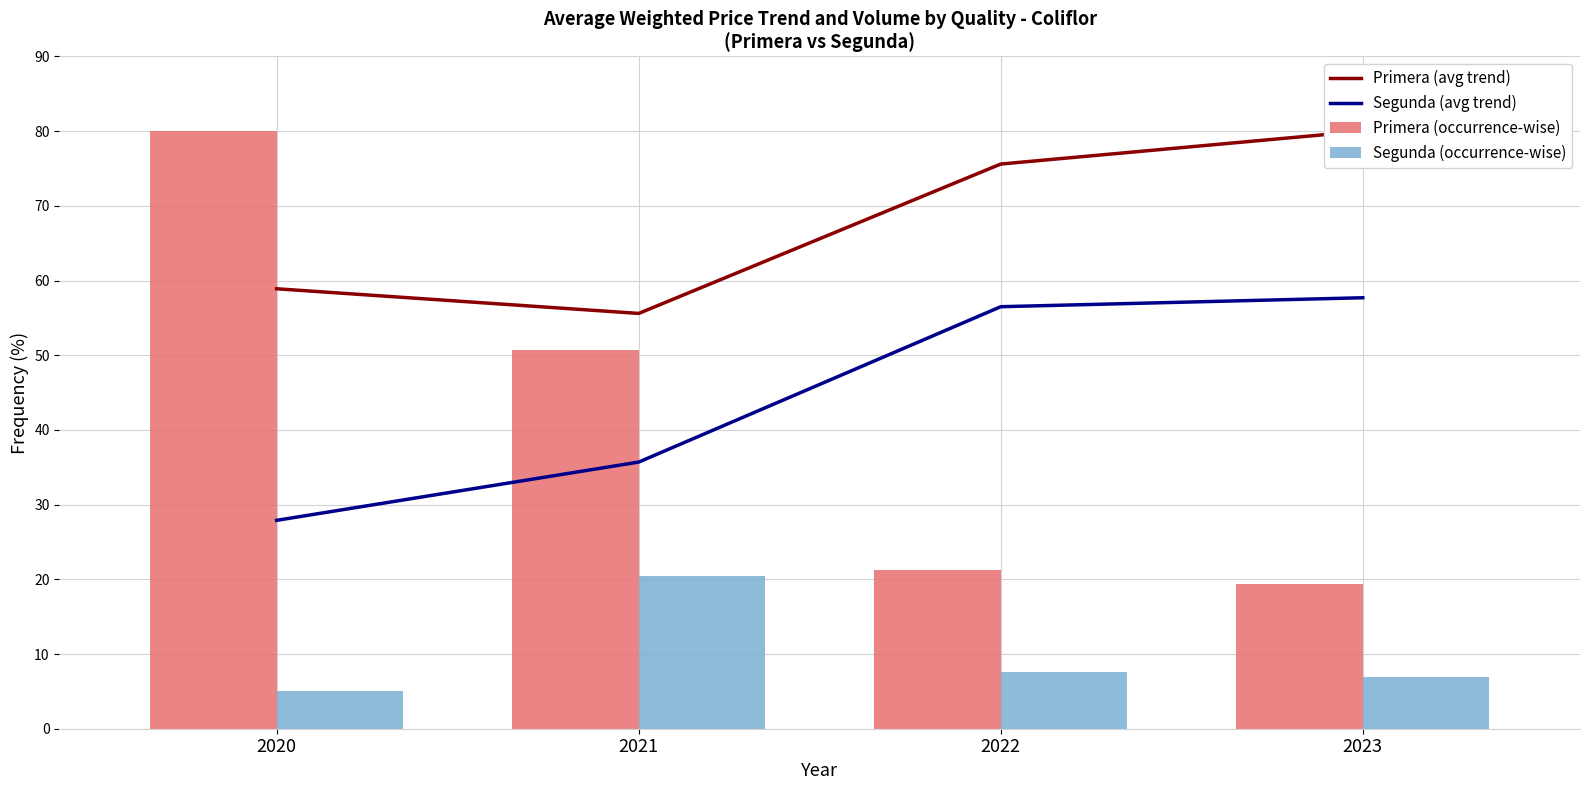

How many data points in Primera (avg trend) are above 75?

2